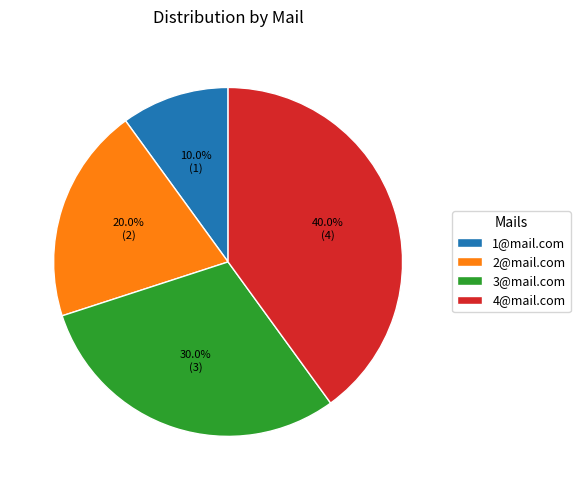

Does 4@mail.com represent more than half of the total?

No